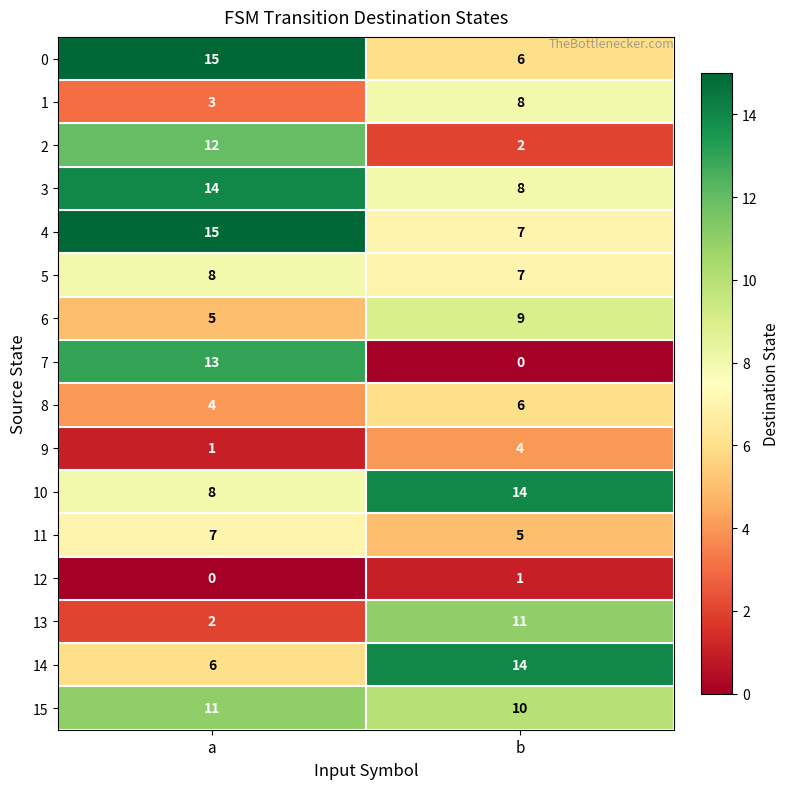

What is the approximate value of 6 at a?

5